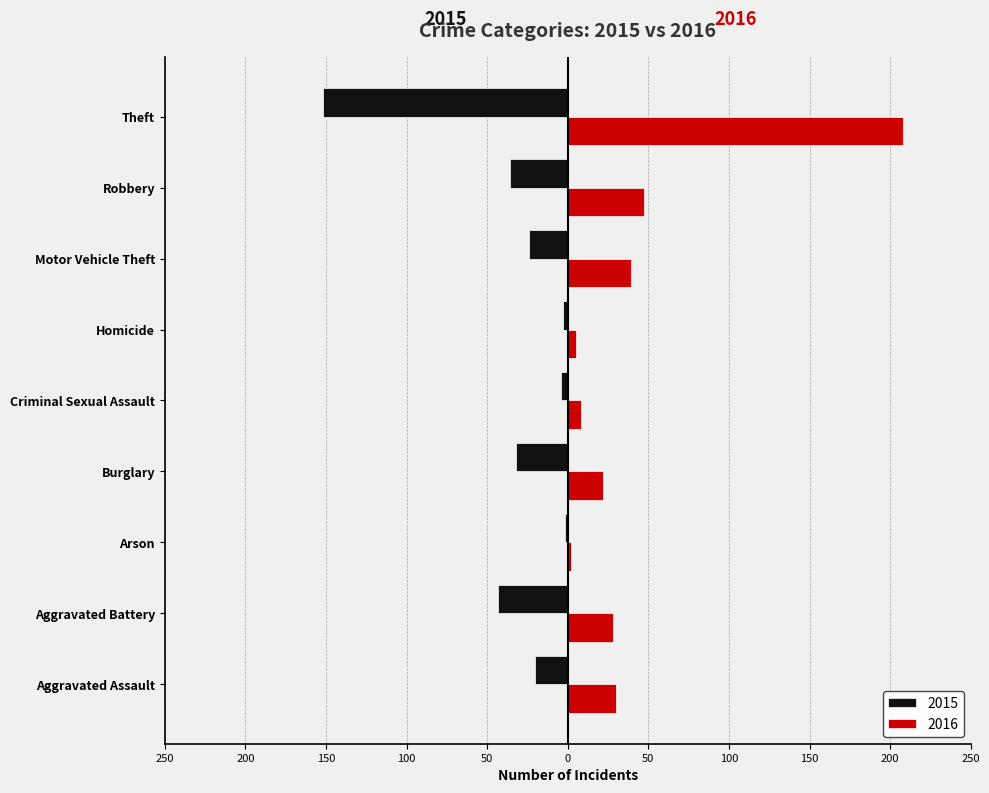

What is the difference between the maximum and minimum values in the 2016 series?

206